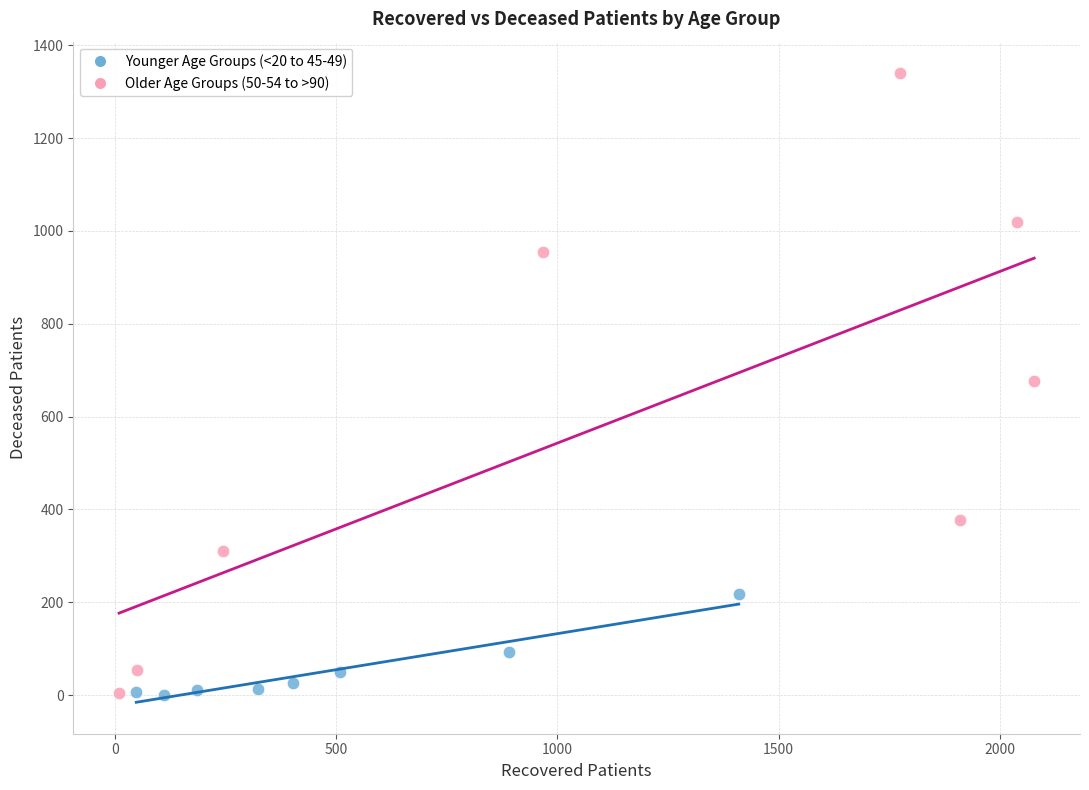

Which series has the largest Y range (max minus min)?

Older Age Groups (50-54 to >90)